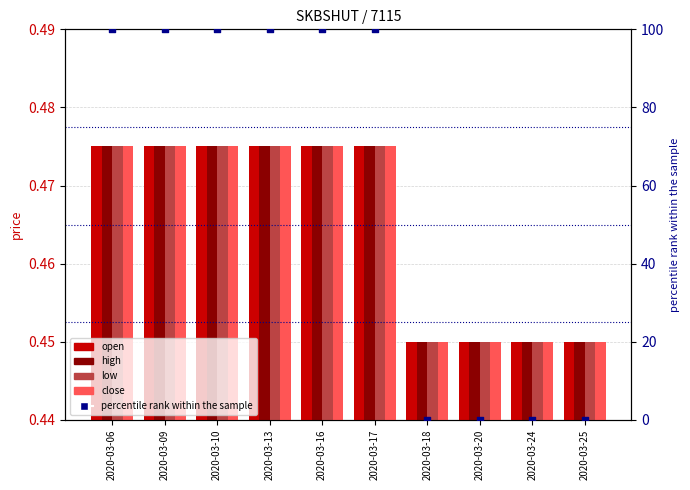

Which series reaches the maximum Y coordinate?

percentile rank within the sample